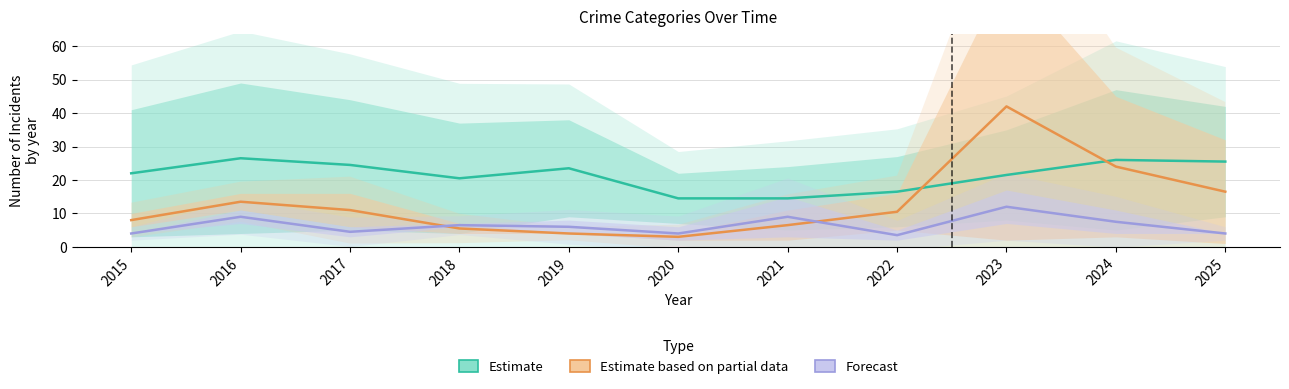

Between 2016 and 2022, which is larger?

2016